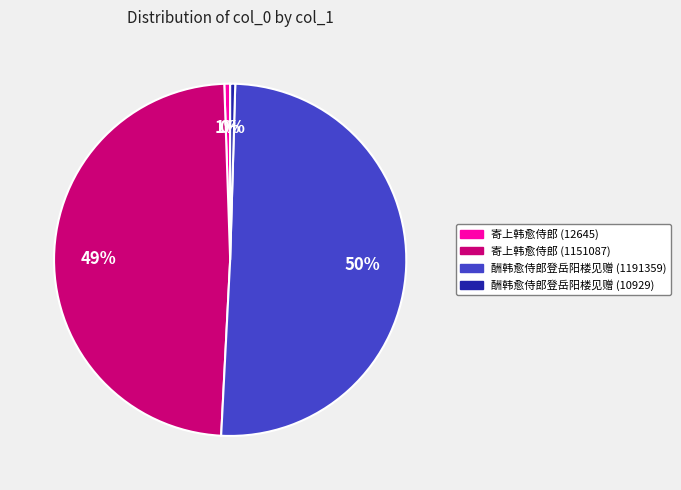

Which slice represents more than half of the pie?

酬韩愈侍郎登岳阳楼见赠 (1191359)